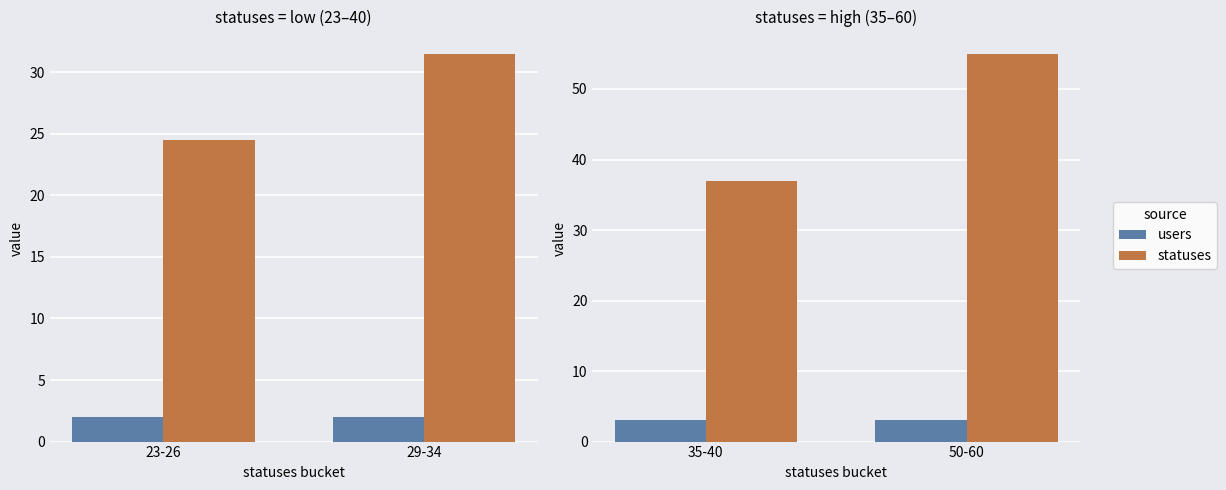

Count the number of data series in this chart.

2